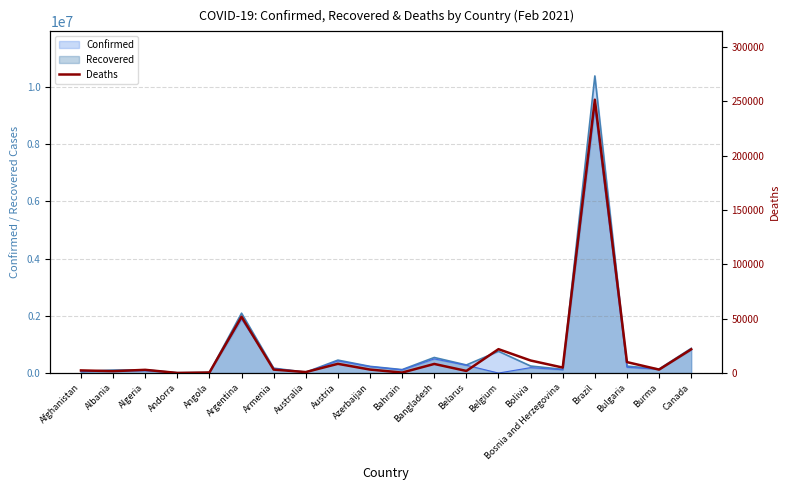

Is it true that Recovered equals 14860043 at Brazil?

False